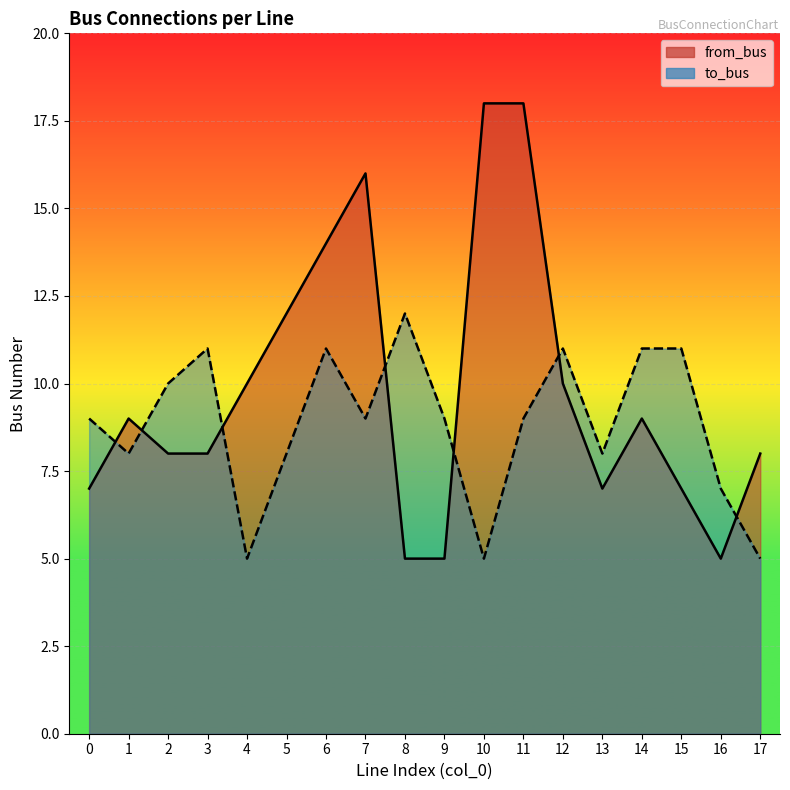

Is the value of from_bus at 1 greater than the value of to_bus at 11?

No